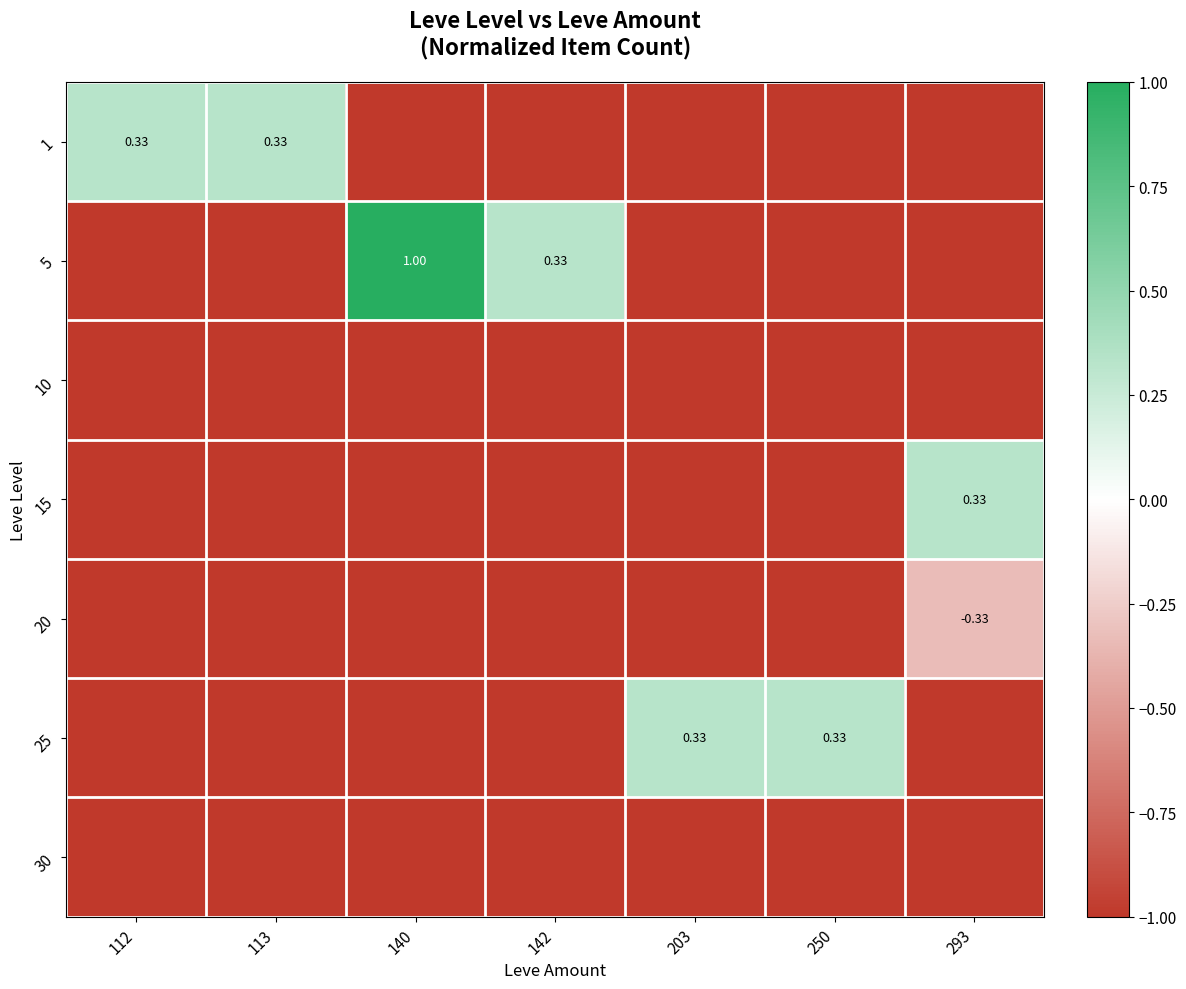

Read the row_5 value at 203.

0.3